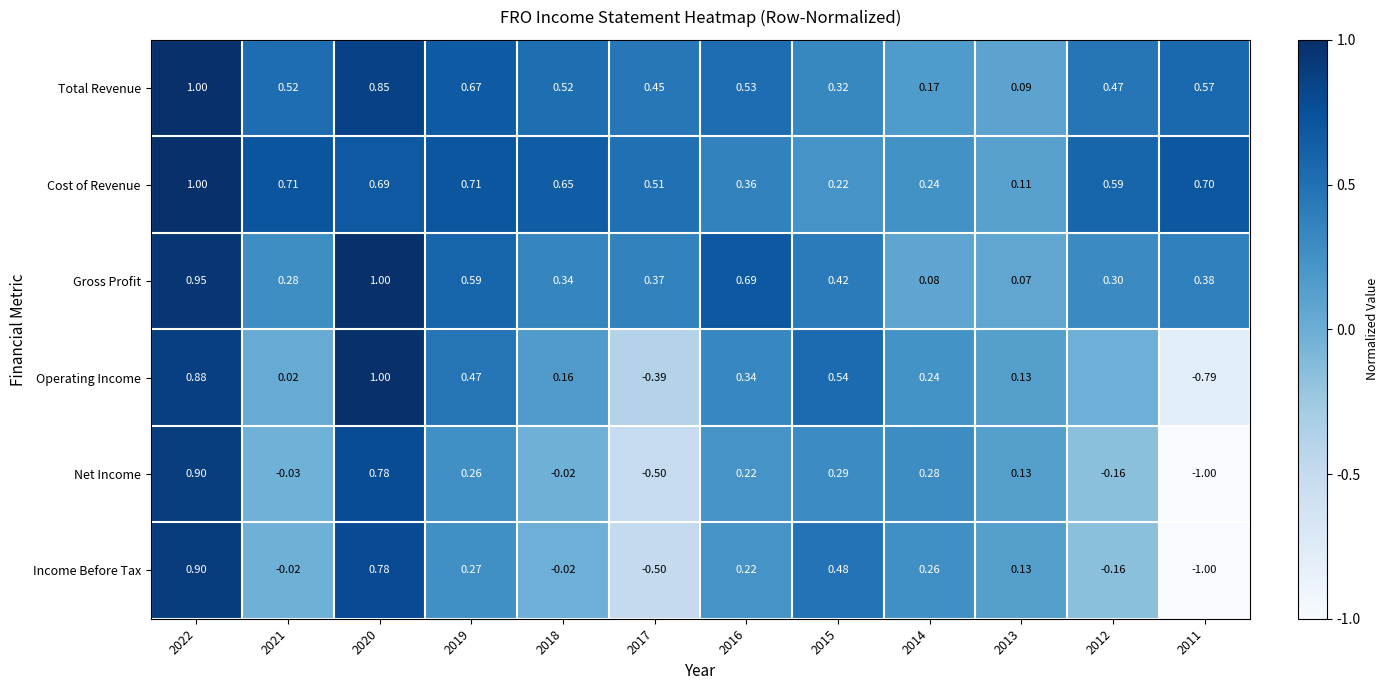

Count the Cost of Revenue values in the range 0 to 1.

12